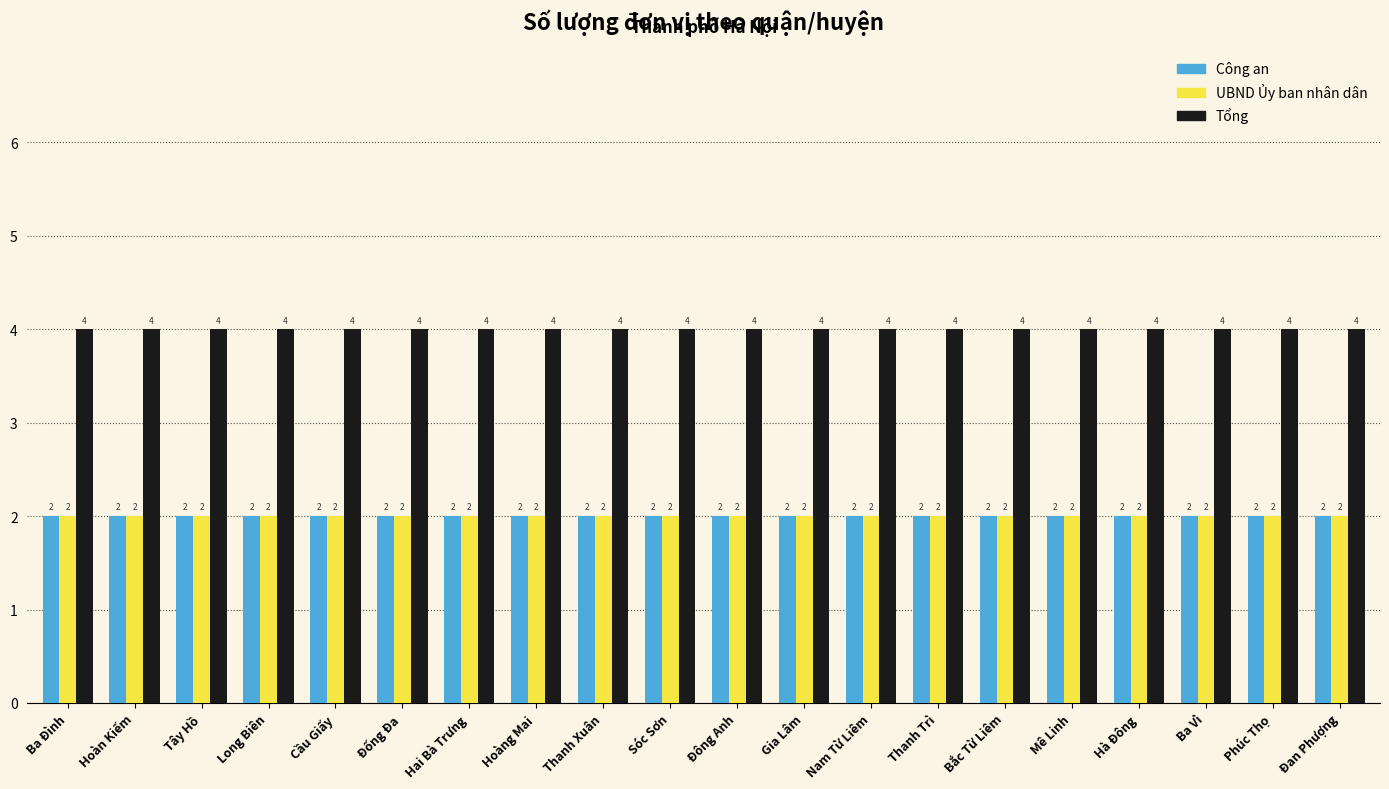

What is the highest value of the UBND Ủy ban nhân dân series?

2